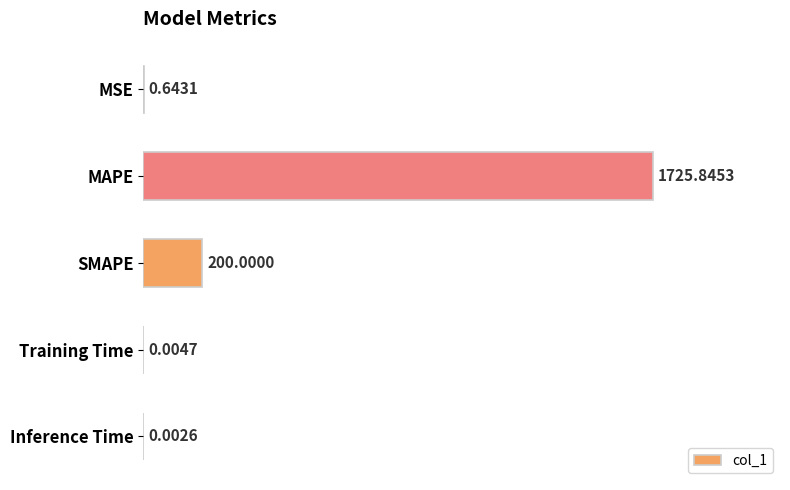

What is the change in value from SMAPE to Training Time?

-200.0